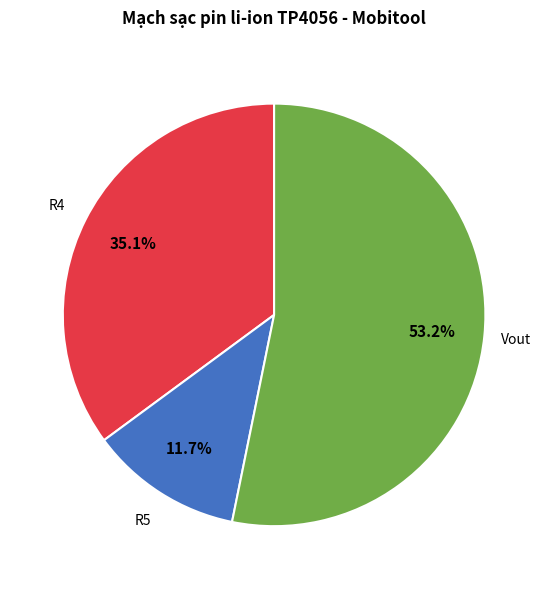

Is there any slice that represents more than half of the pie?

Yes